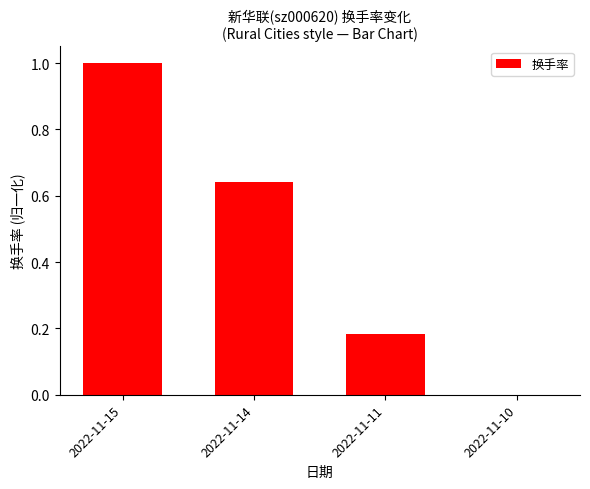

What is the sum of all values?

1.8